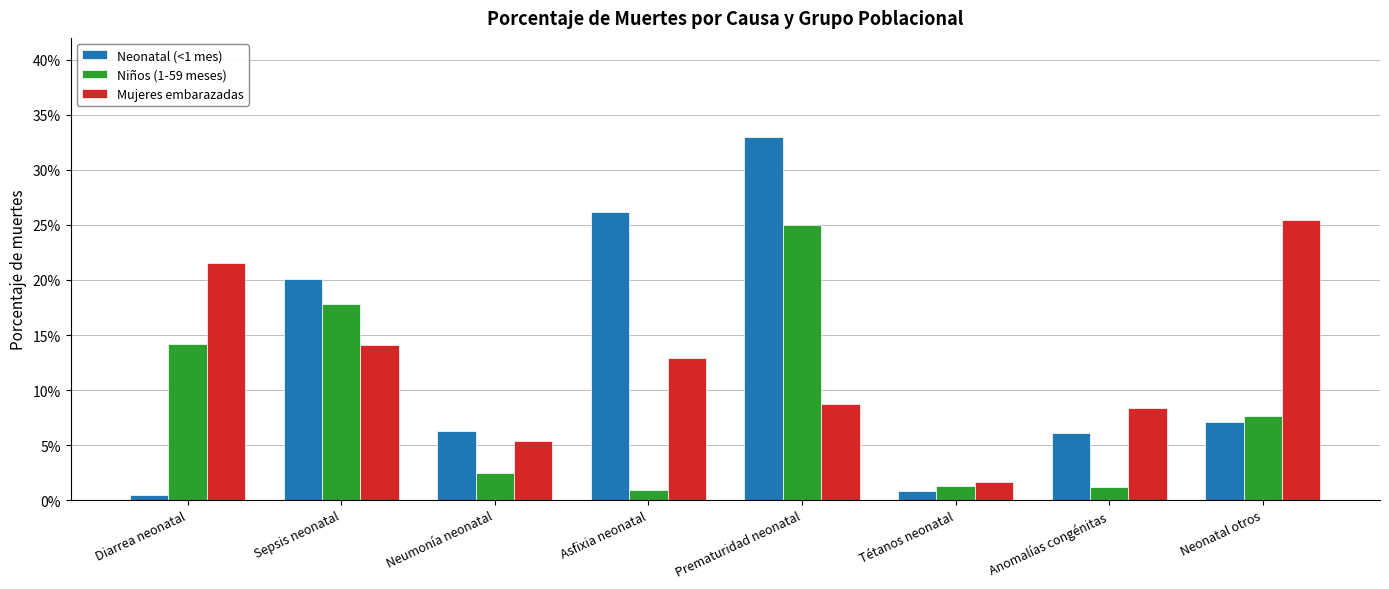

What are all the series names shown in the legend?

Neonatal (<1 mes), Niños (1-59 meses), Mujeres embarazadas